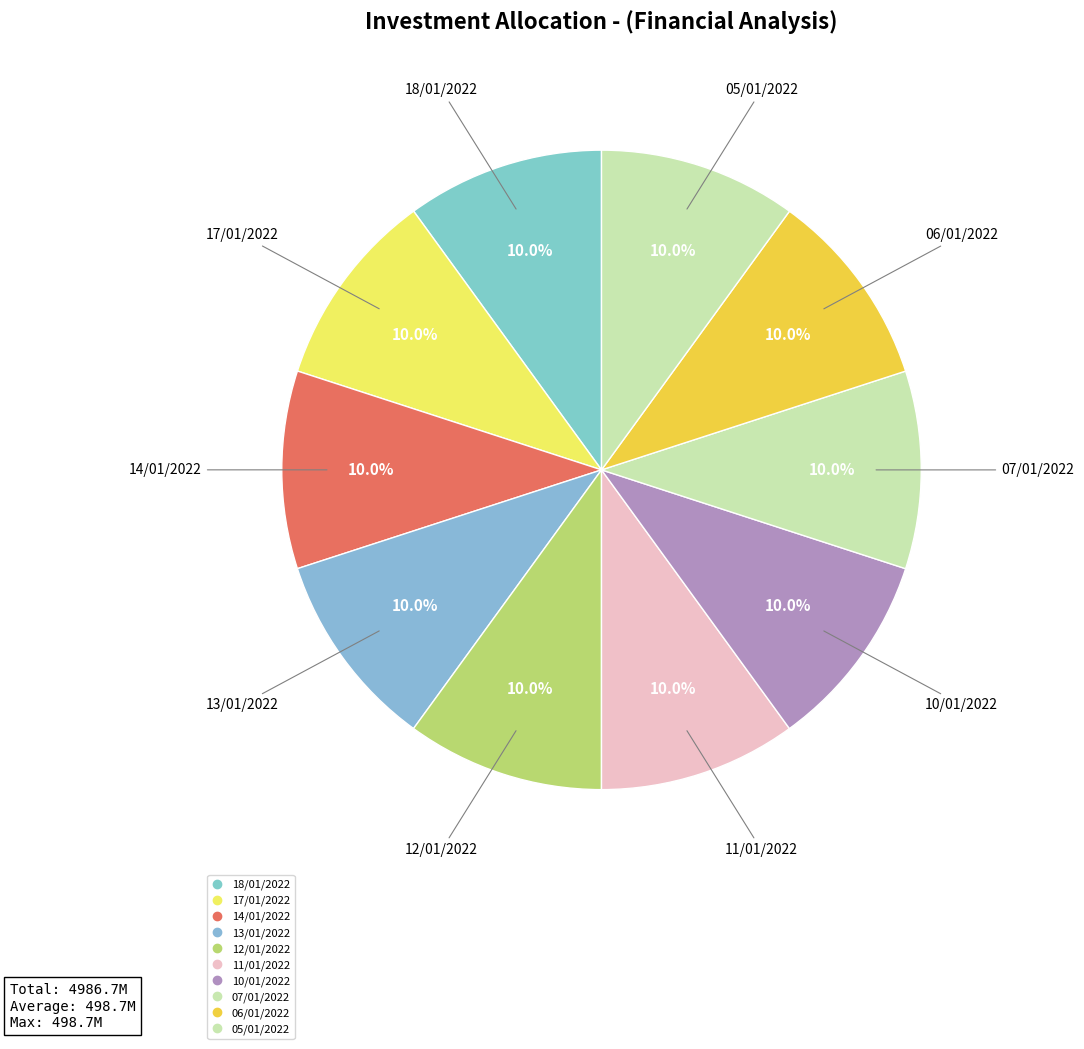

How many slices are in this pie chart?

10